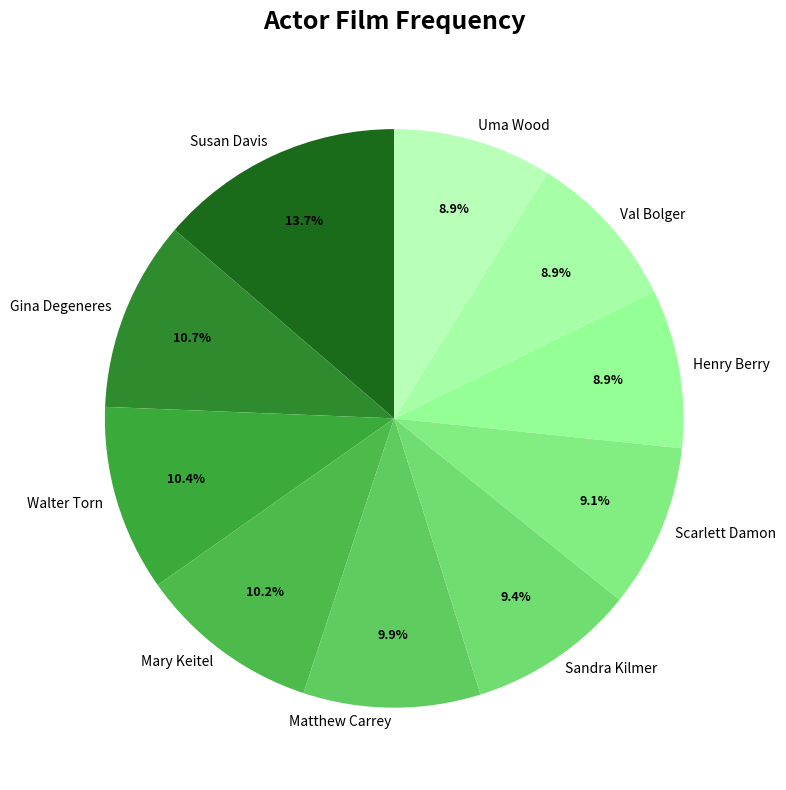

Is it true that Mary Keitel is 1% of the pie?

False